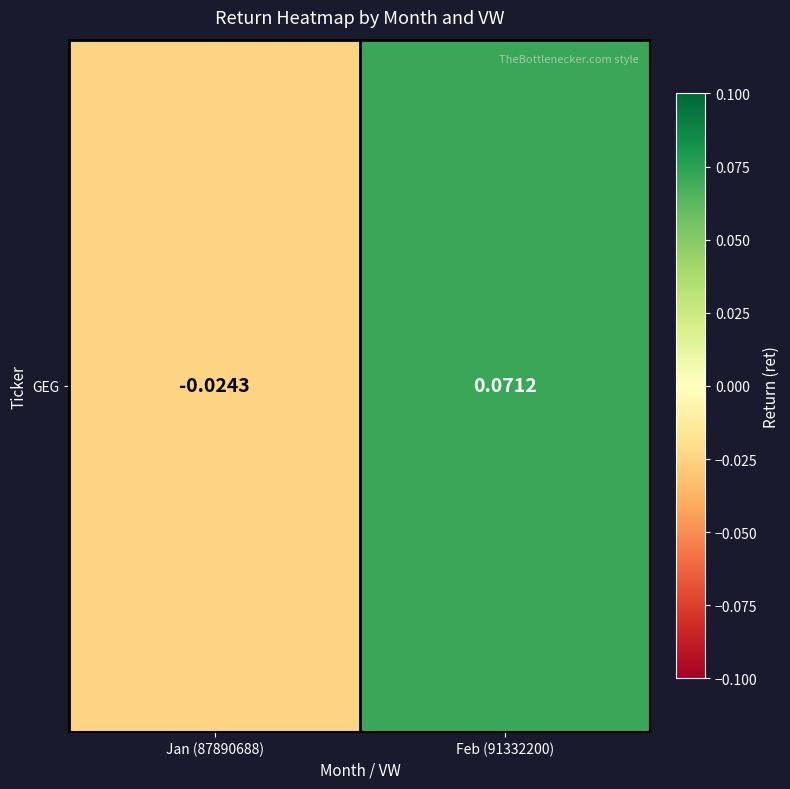

List the labels in order of value, largest first.

Feb (91332200), Jan (87890688)